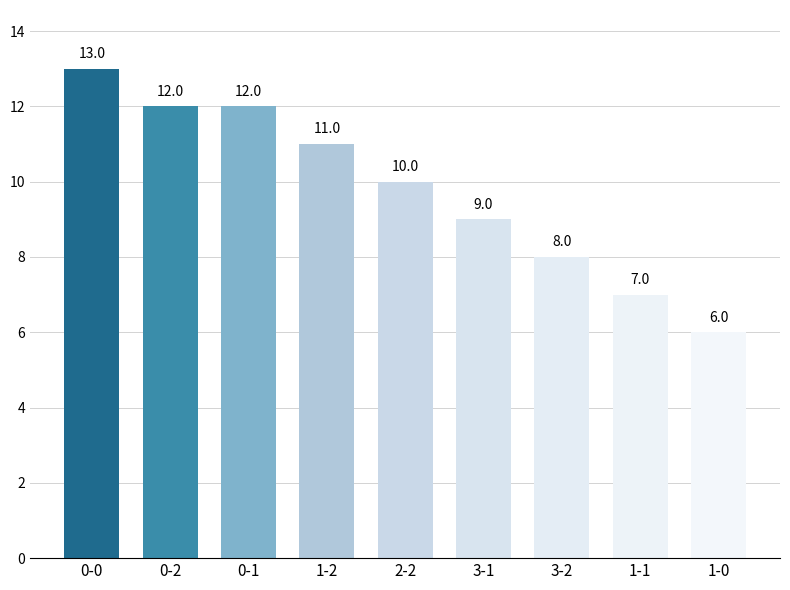

Is it true that the value at 0-1 is 20?

False